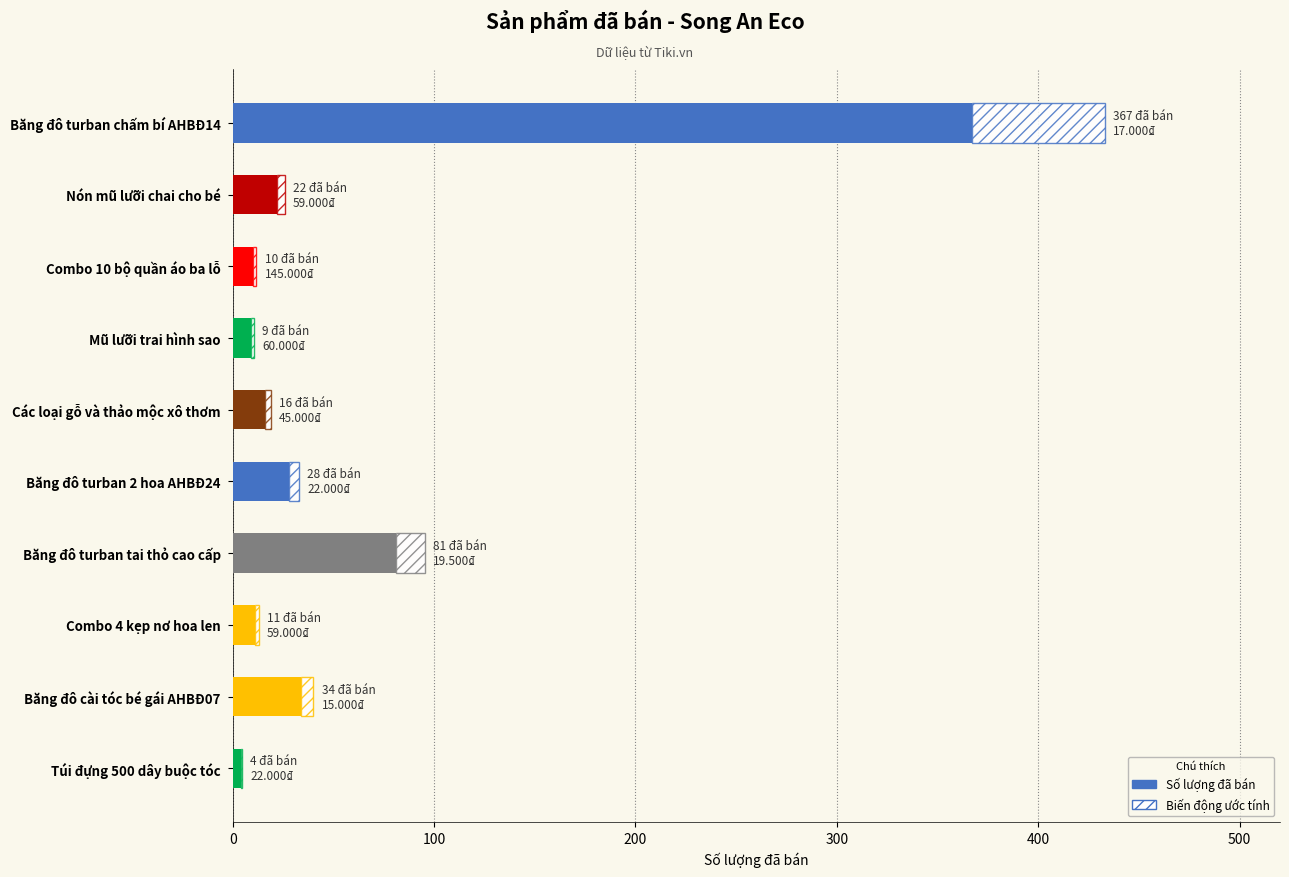

What is the sum of all values?

582